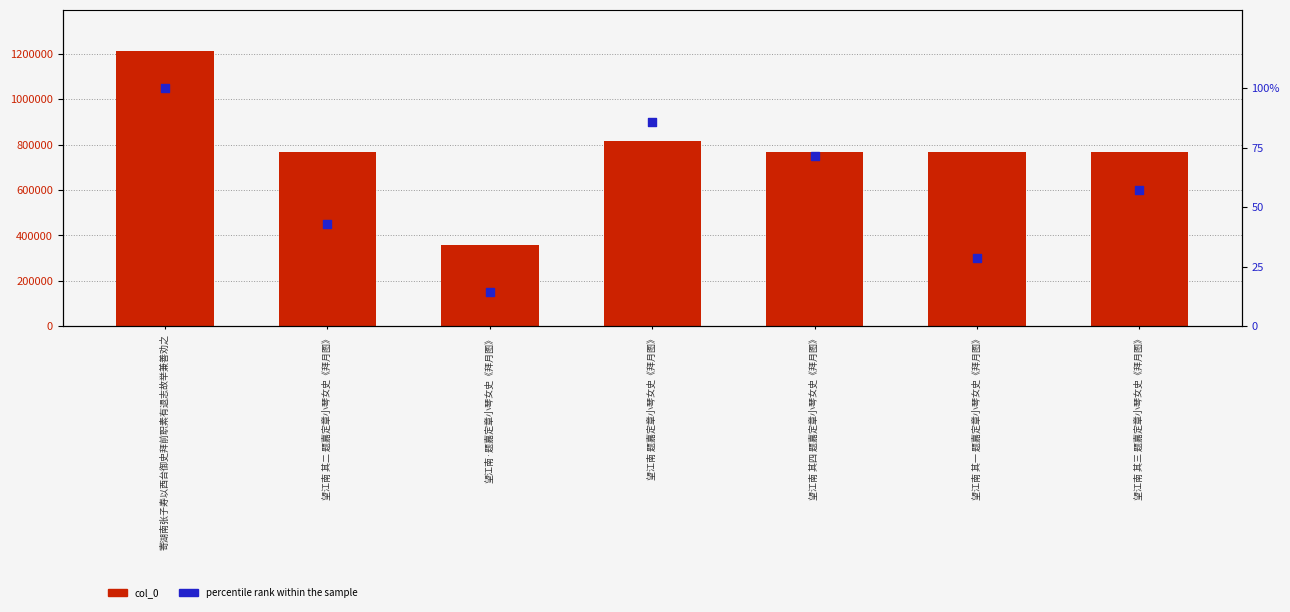

What are all the series names shown in the legend?

col_0, percentile rank within the sample